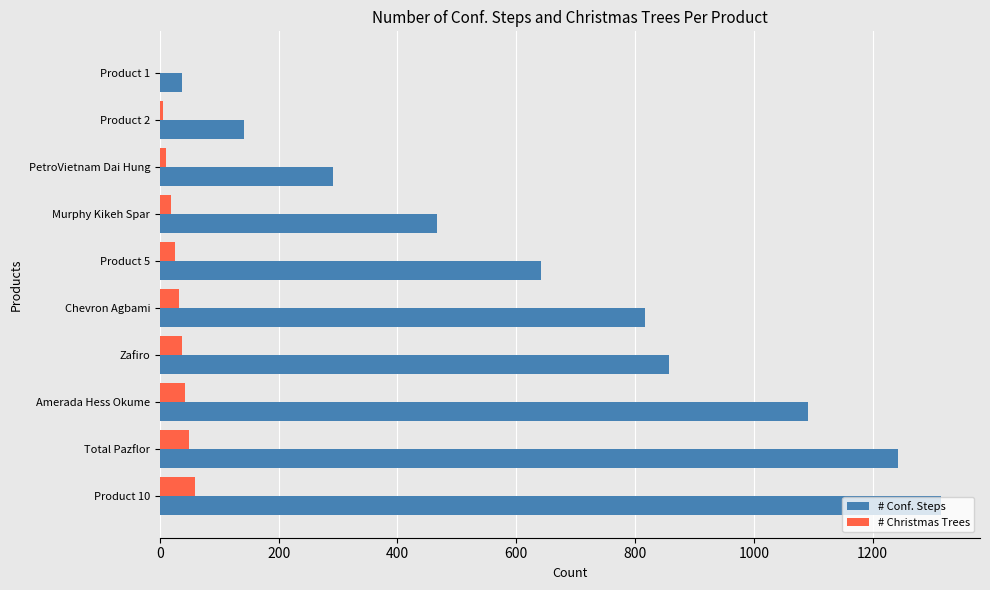

What is the average value of the # Conf. Steps series?

690